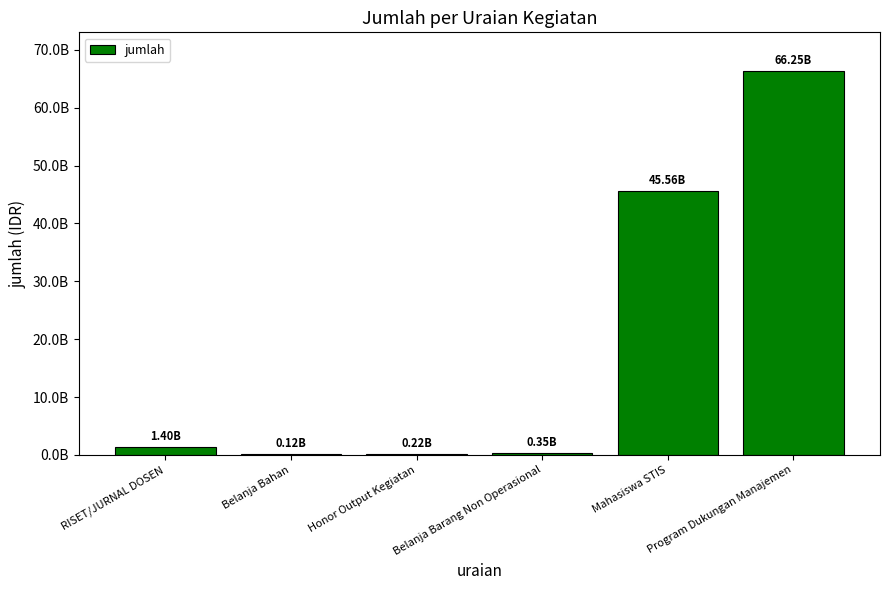

Reading left to right, list all the values displayed in this chart.

1398361000	124385000	215240000	355000000	45564729000	66246465000